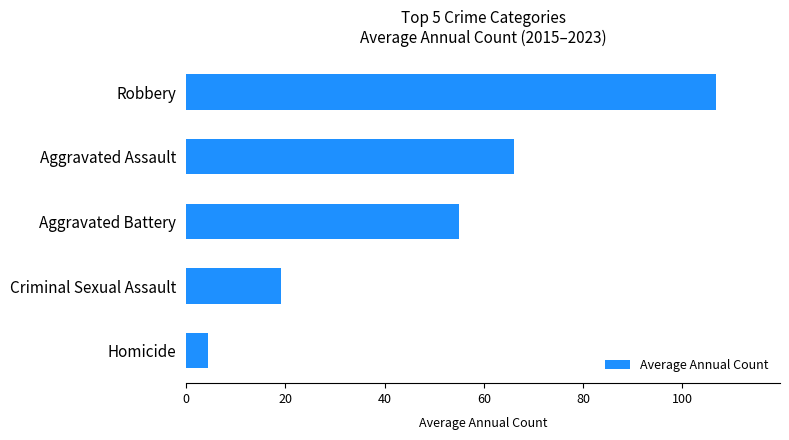

What is the difference between the maximum and minimum values?

102.4